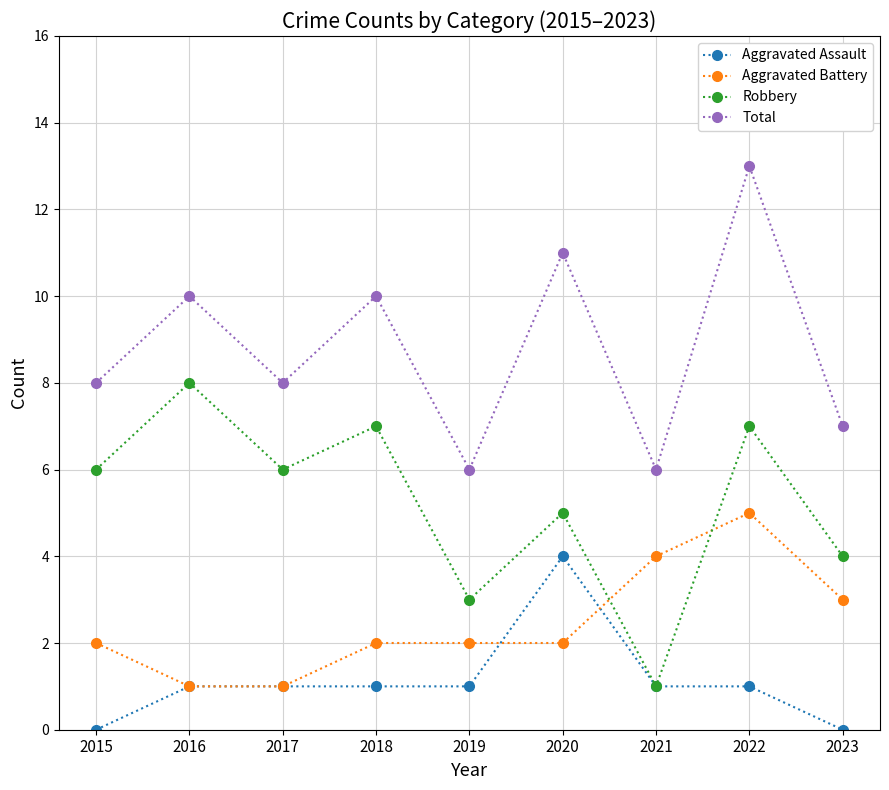

What is the spread (max minus min) of values at 2020?

9